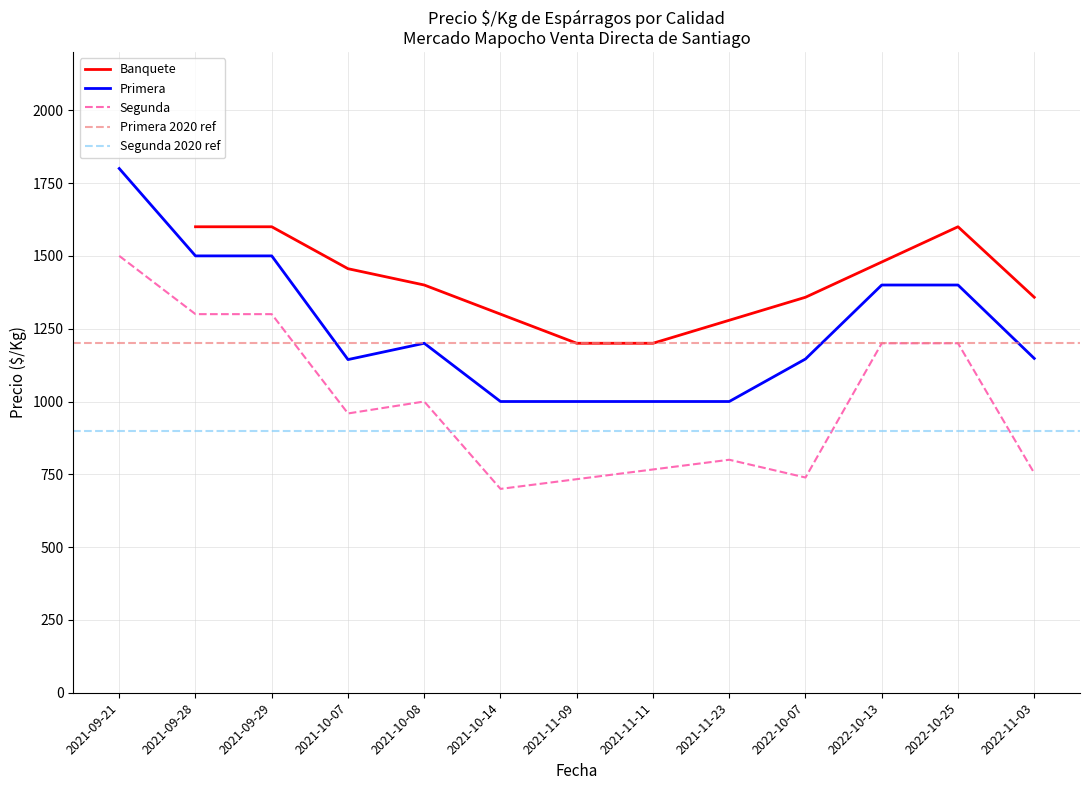

True or false: Segunda and Banquete PRE cross at least once.

False